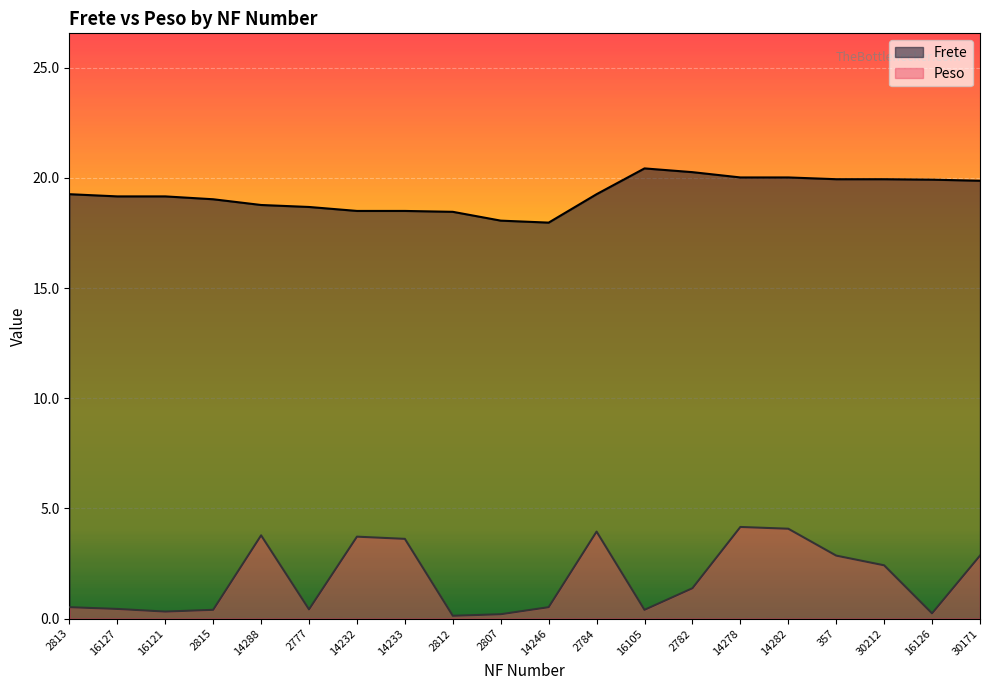

At how many categories does at least one series exceed 19?

13